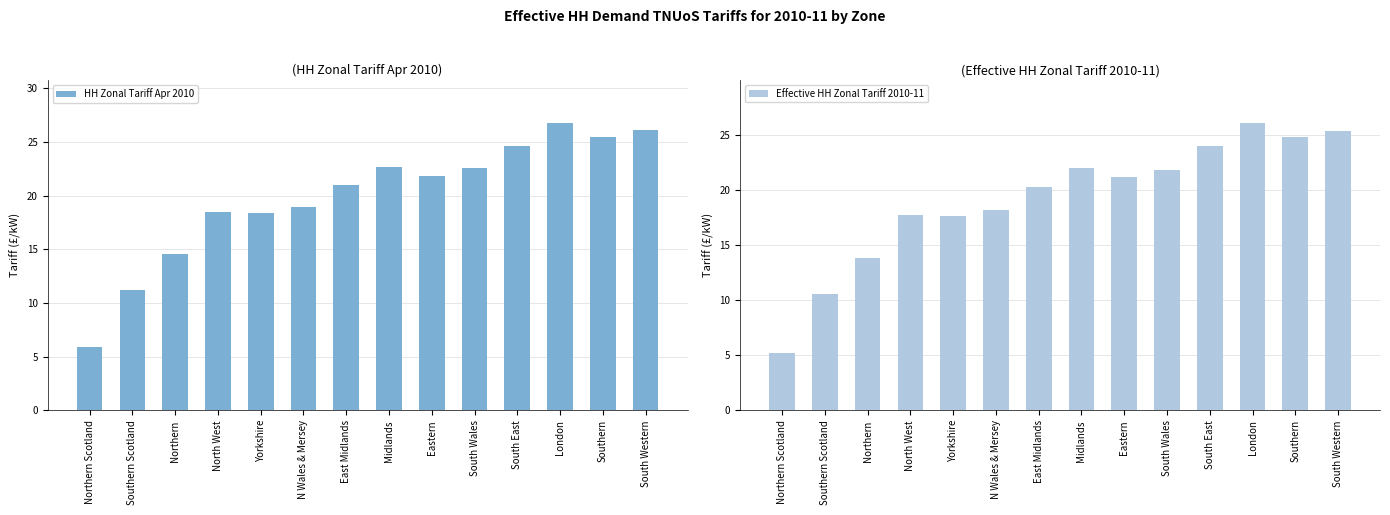

True or false: Effective HH Zonal Tariff 2010-11 has a value of 5.2 at Northern Scotland.

True